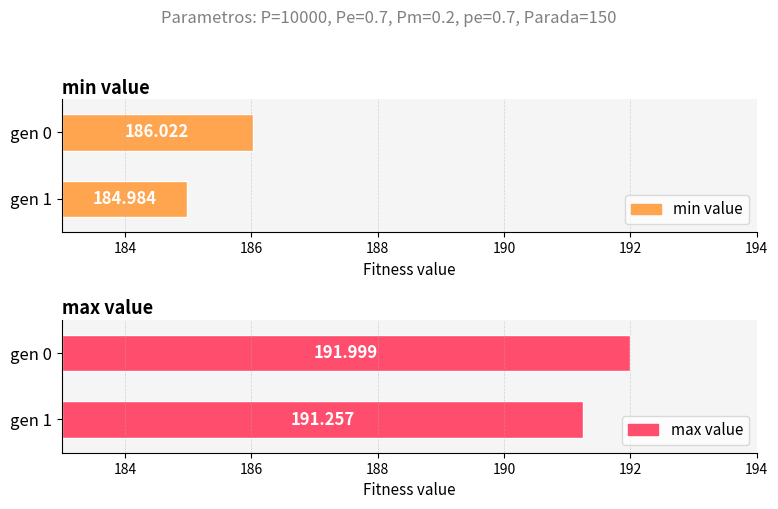

What is the lowest value of the min series?

185.0